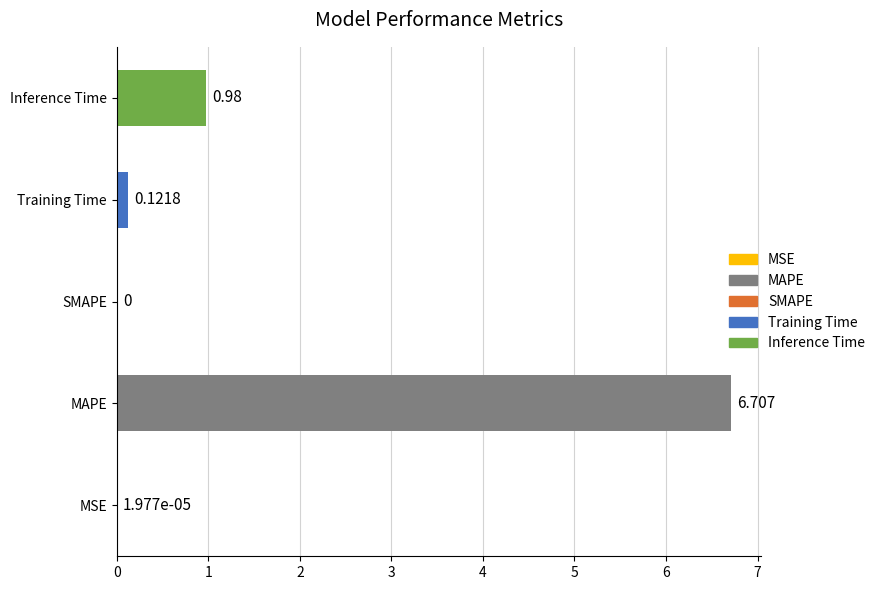

Which category has the highest value across all series?

MAPE